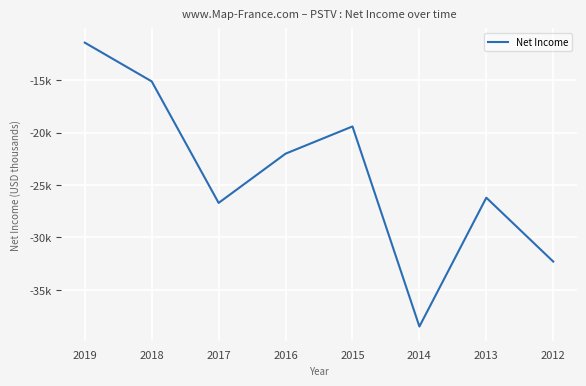

Does the chart display data point markers on the line(s)?

No